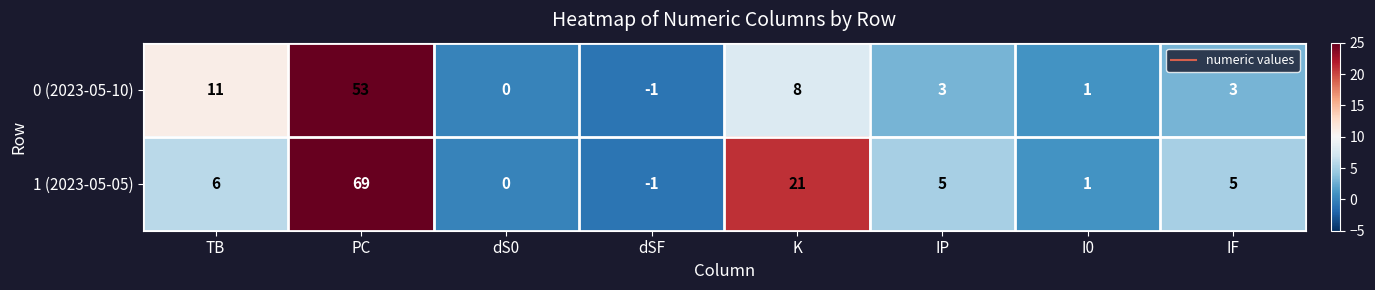

Reading left to right, extract all data points from this chart.

0 (2023-05-10): TB=11	PC=53	dS0=0	dSF=-1	K=8	IP=3	I0=1	IF=3
1 (2023-05-05): TB=6	PC=69	dS0=0	dSF=-1	K=21	IP=5	I0=1	IF=5